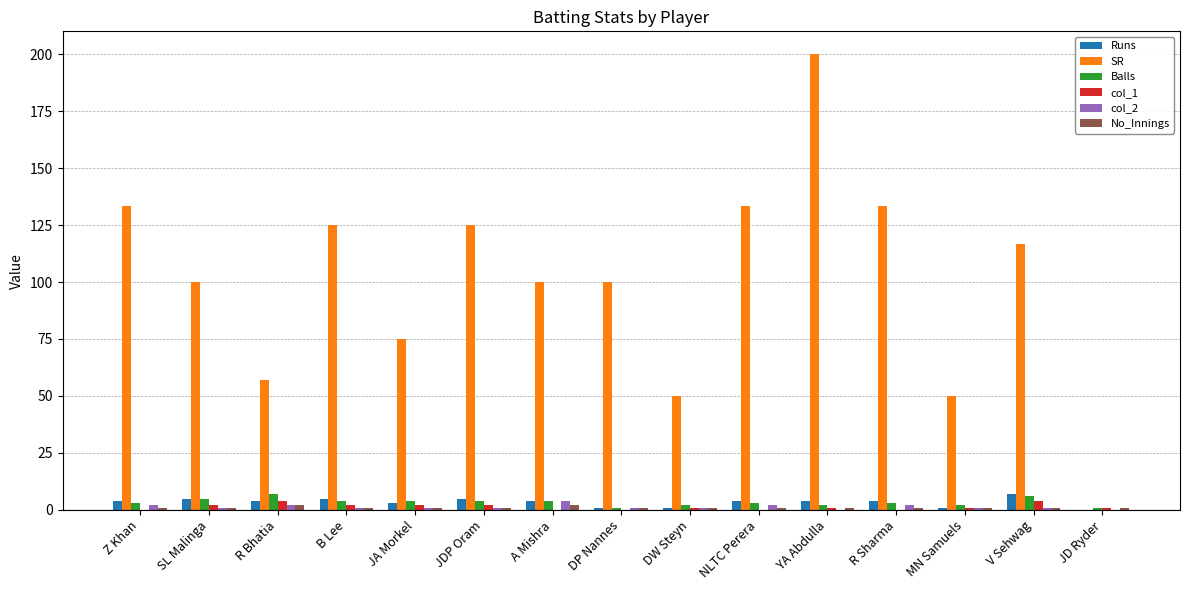

At which category is the sum across all series the highest?

YA Abdulla